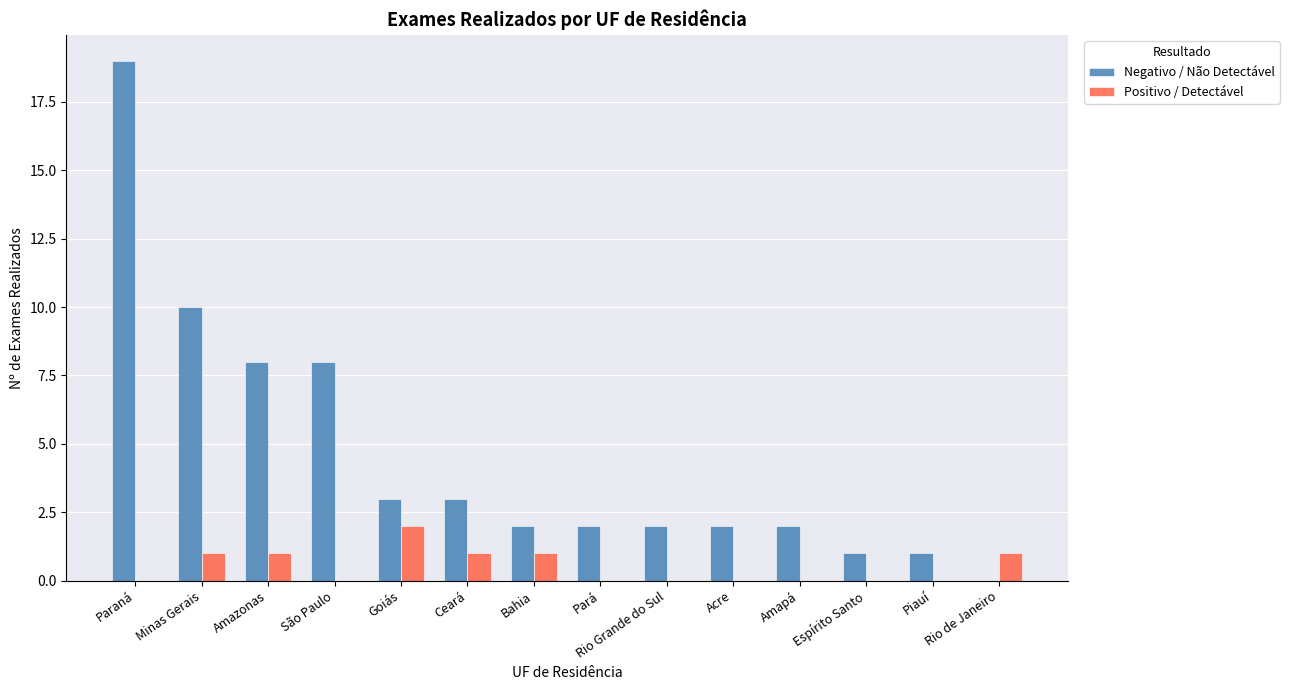

How many positive values does the Negativo / Não Detectável series have?

13